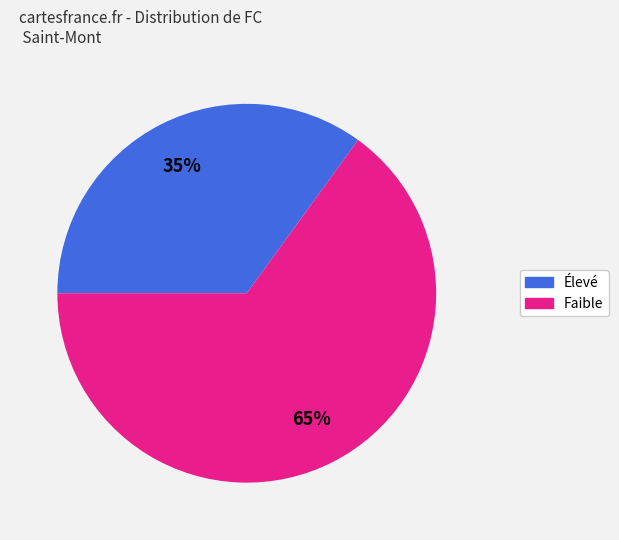

What is the largest slice in the pie chart?

Faible